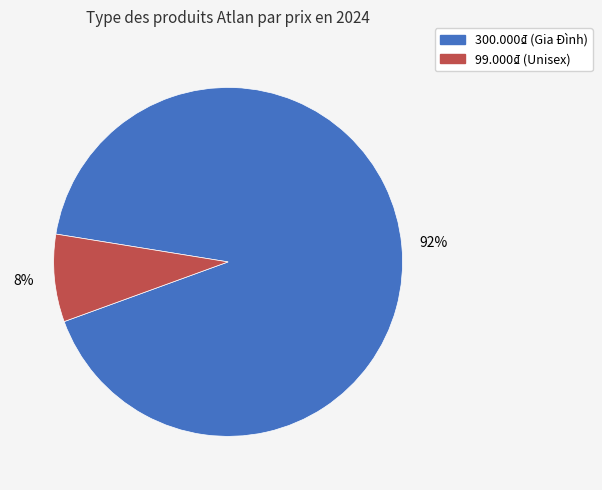

What is the smallest slice in the pie chart?

99.000₫ (Unisex)